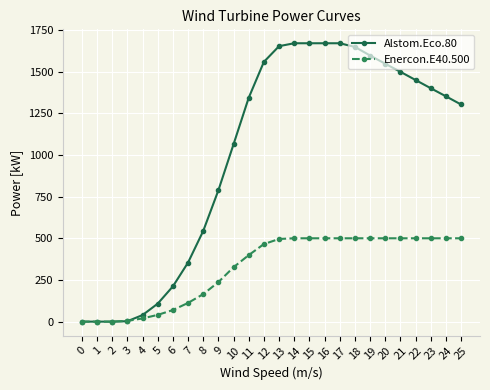

Is the value of Alstom.Eco.80 at 14 greater than the value of Enercon.E40.500 at 13?

Yes